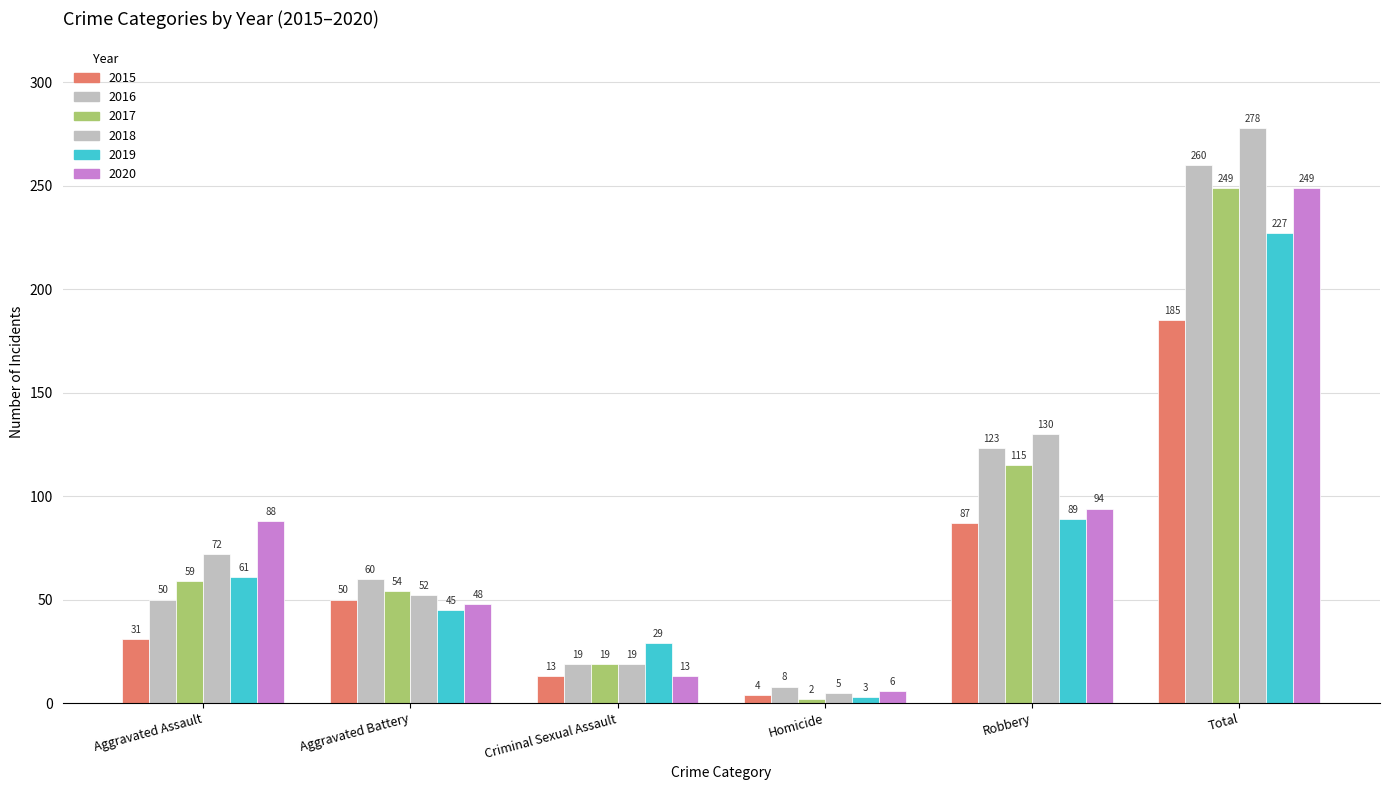

Are the bars horizontal?

No